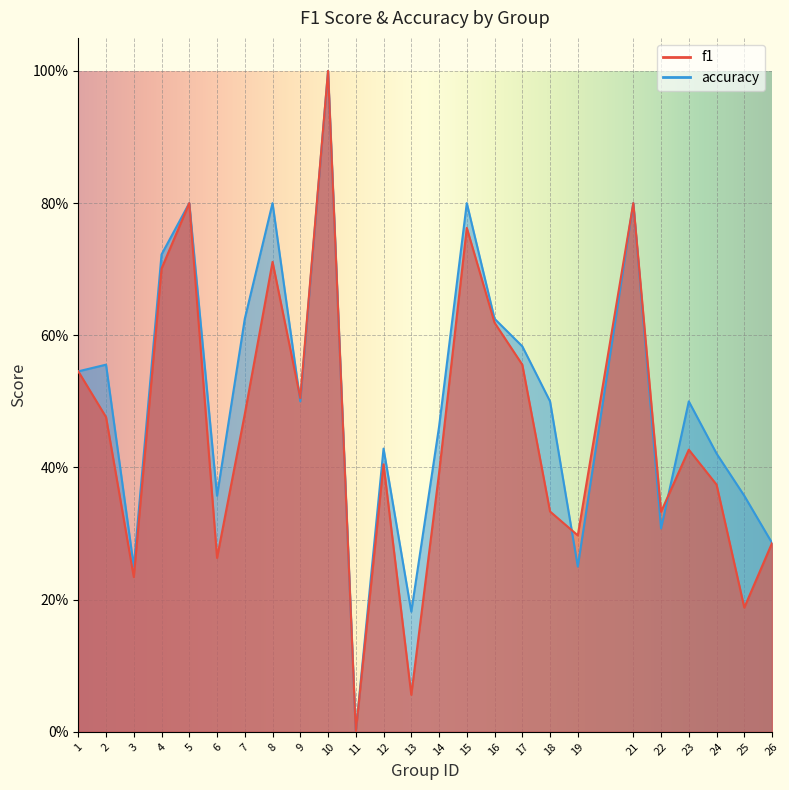

Reading left to right, transcribe all the data shown in this chart.

f1: 1=0.5	2=0.5	3=0.2	4=0.7	5=0.8	6=0.3	7=0.5	8=0.7	9=0.5	10=1.0	11=0.0	12=0.4	13=0.1	14=0.4	15=0.8	16=0.6	17=0.6	18=0.3	19=0.3	21=0.8	22=0.3	23=0.4	24=0.4	25=0.2	26=0.3
accuracy: 1=0.5	2=0.6	3=0.2	4=0.7	5=0.8	6=0.4	7=0.6	8=0.8	9=0.5	10=1.0	11=0.0	12=0.4	13=0.2	14=0.5	15=0.8	16=0.6	17=0.6	18=0.5	19=0.2	21=0.8	22=0.3	23=0.5	24=0.4	25=0.4	26=0.3